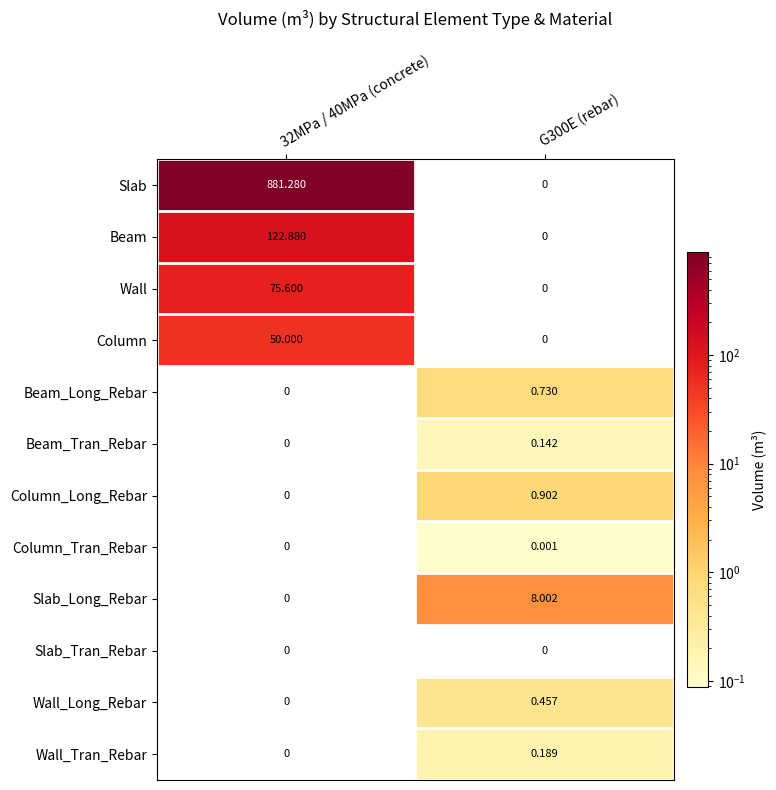

List the series in order of their peak value, lowest first.

Slab_Tran_Rebar, Column_Tran_Rebar, Beam_Tran_Rebar, Wall_Tran_Rebar, Wall_Long_Rebar, Beam_Long_Rebar, Column_Long_Rebar, Slab_Long_Rebar, Column, Wall, Beam, Slab